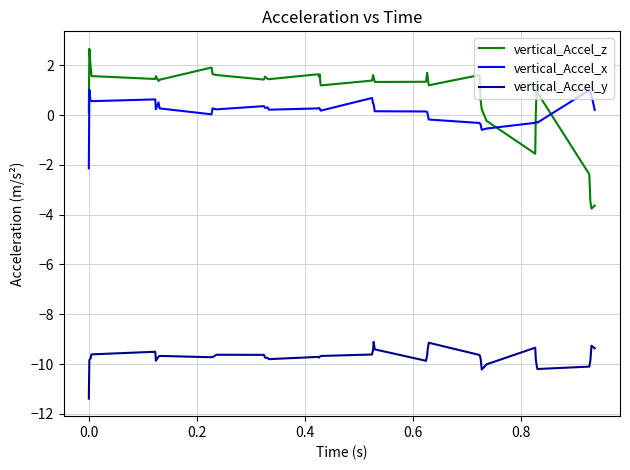

What is the greatest value displayed?

2.7